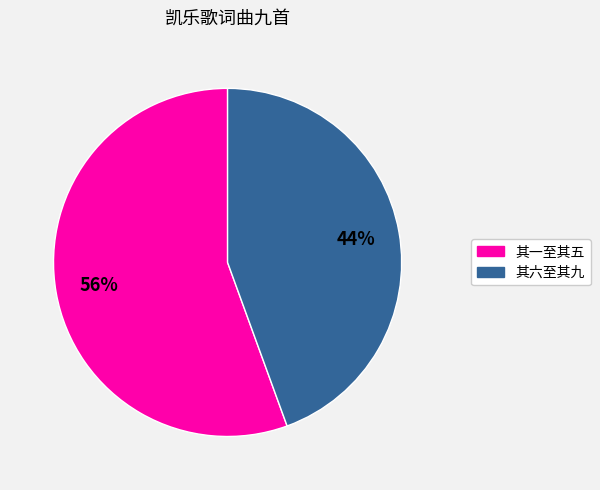

To the nearest percent, what is the average slice percentage?

50%